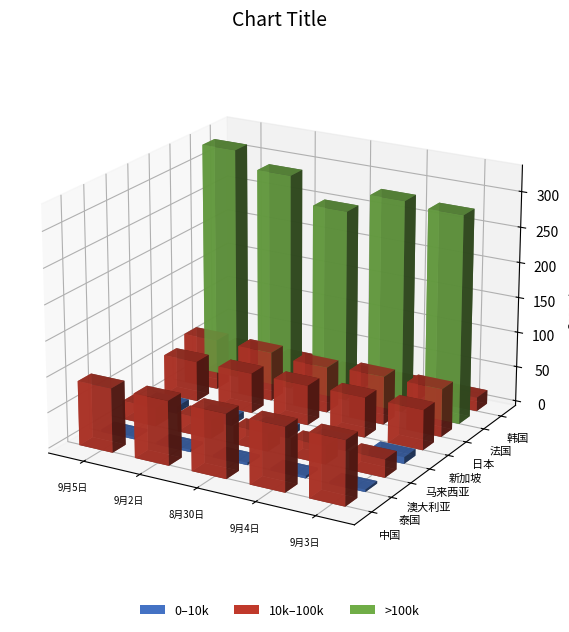

Between 韩国 and 法国, which is larger?

法国